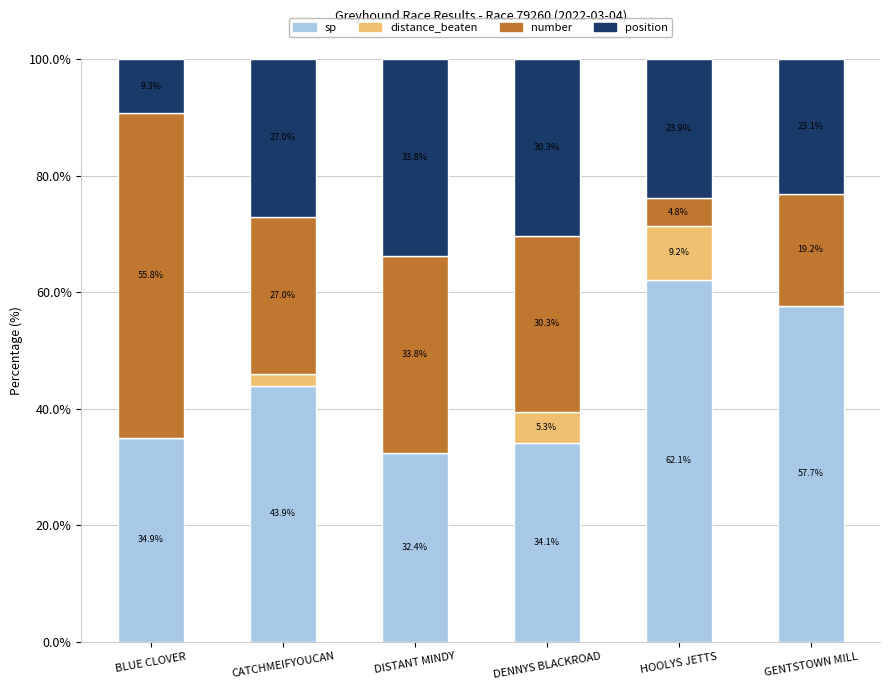

What is the total value across all series at DISTANT MINDY?

100.0